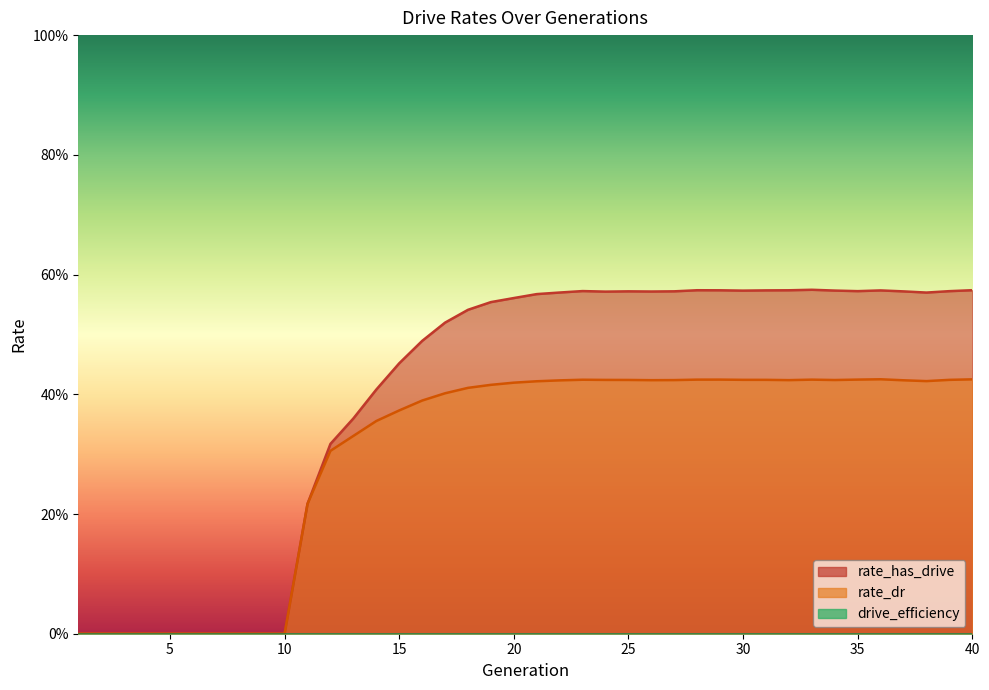

True or false: rate_dr and rate_has_drive cross at least once.

False